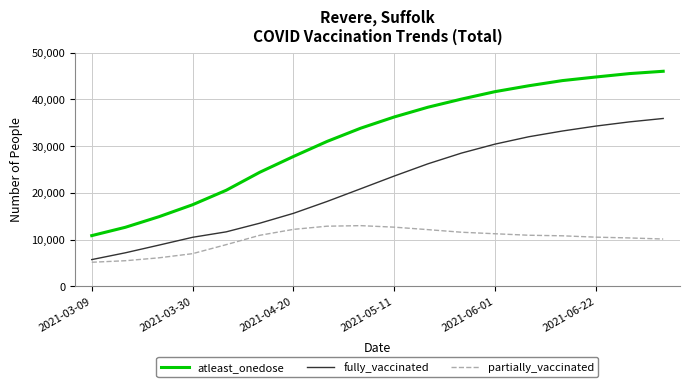

List the series in order of their overall mean, highest first.

atleast_onedose, fully_vaccinated, partially_vaccinated